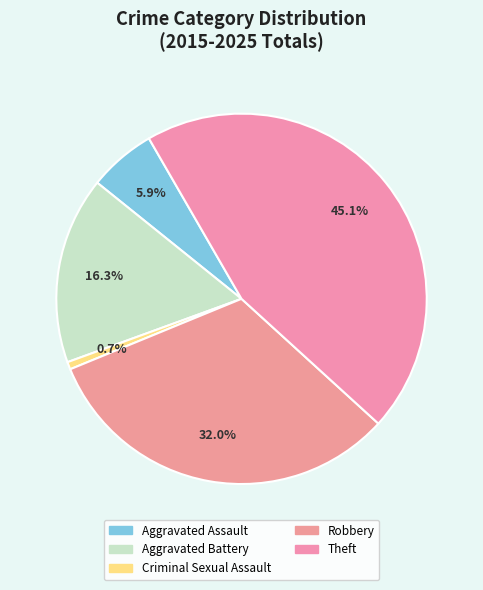

Rank the categories by value from highest to lowest.

Theft, Robbery, Aggravated Battery, Aggravated Assault, Criminal Sexual Assault